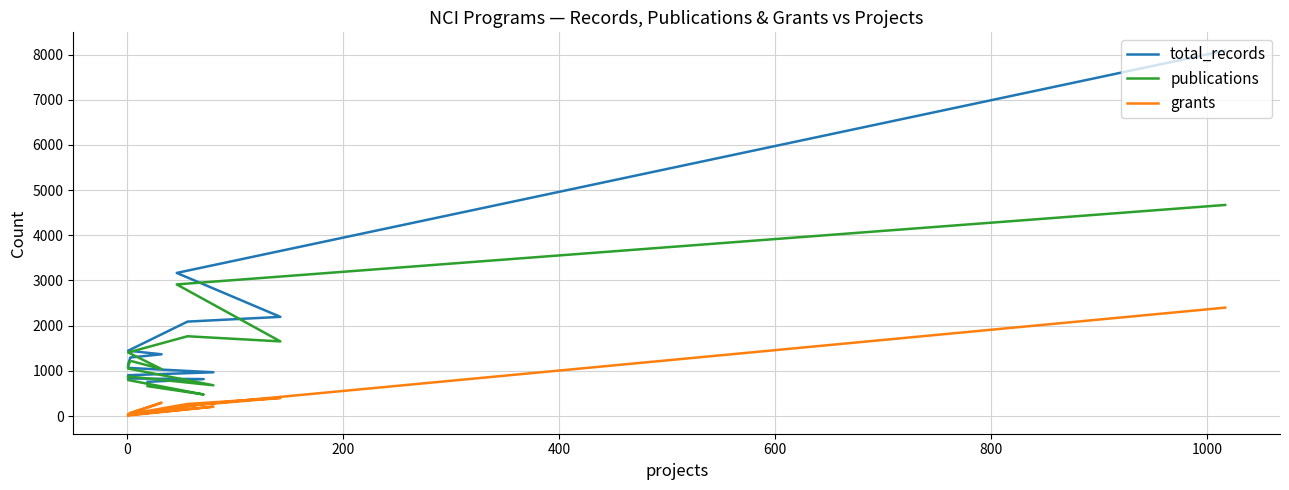

Rank the series by their maximum value, from lowest to highest.

grants, publications, total_records